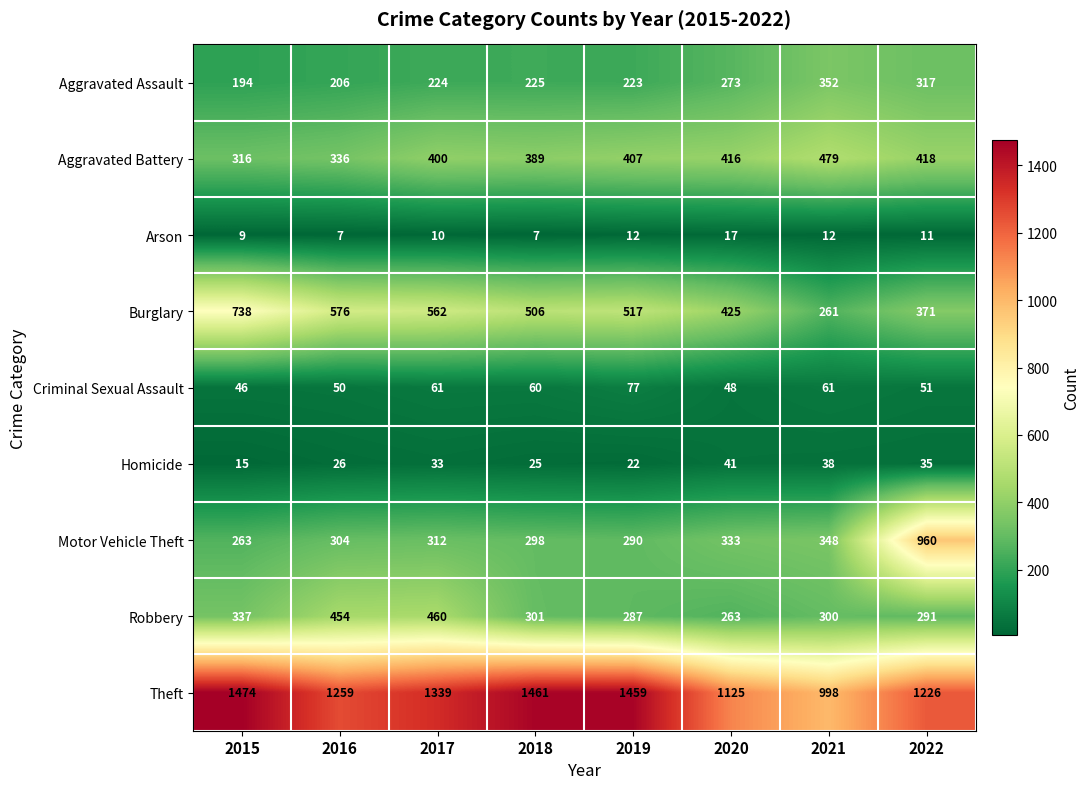

True or false: Motor Vehicle Theft has a value of 333 at 2020.

True